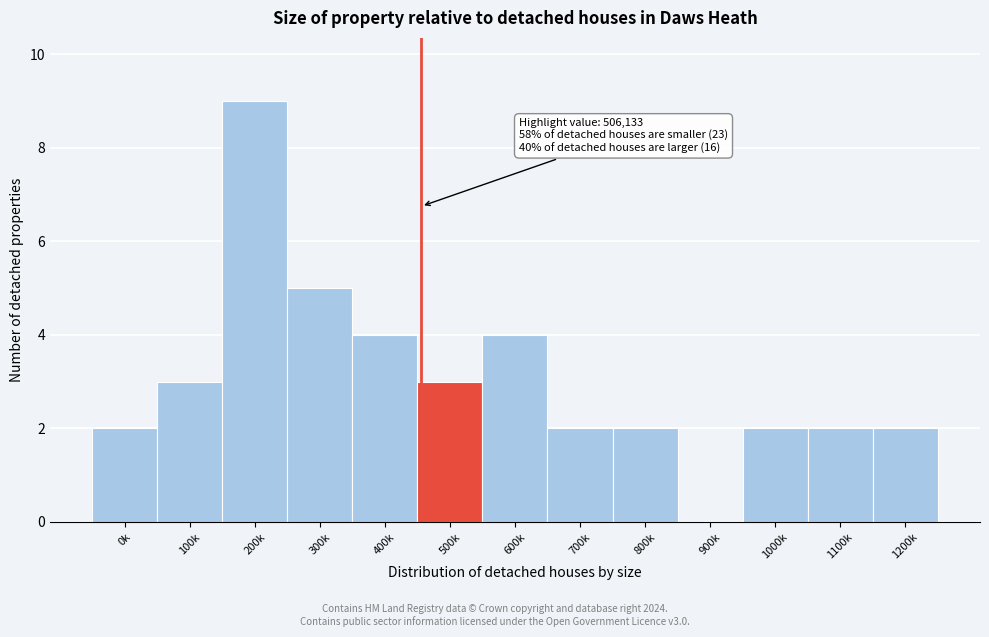

Reading left to right, extract all data points from this chart.

0k=2	100k=3	200k=9	300k=5	400k=4	500k=3	600k=4	700k=2	800k=2	900k=0	1000k=2	1100k=2	1200k=2